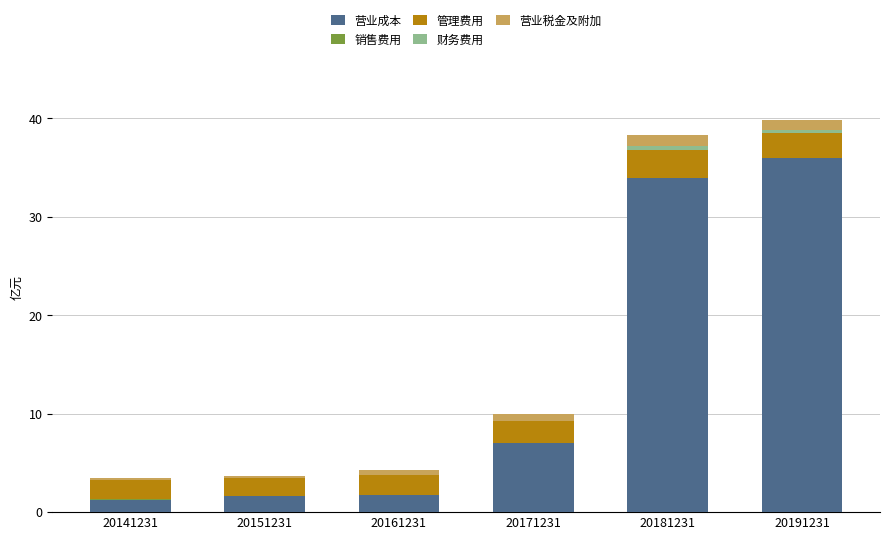

Where is 营业成本 nearest to the value 18?

20171231